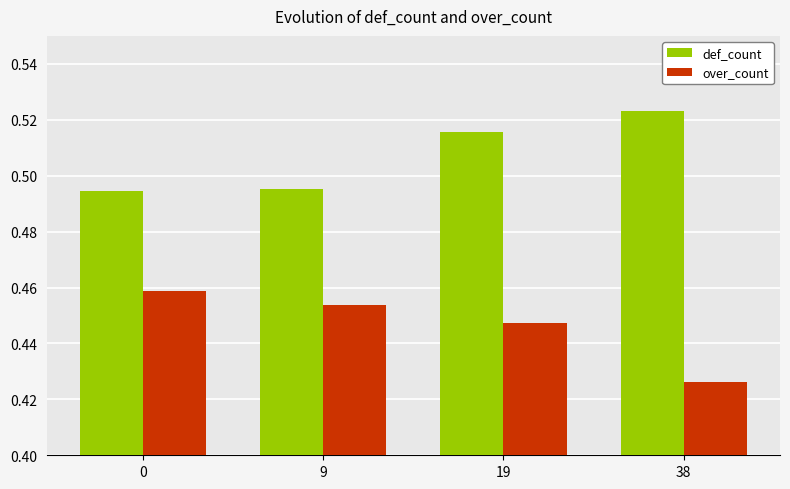

The def_count series shows 0.2 at 19. True or false?

False